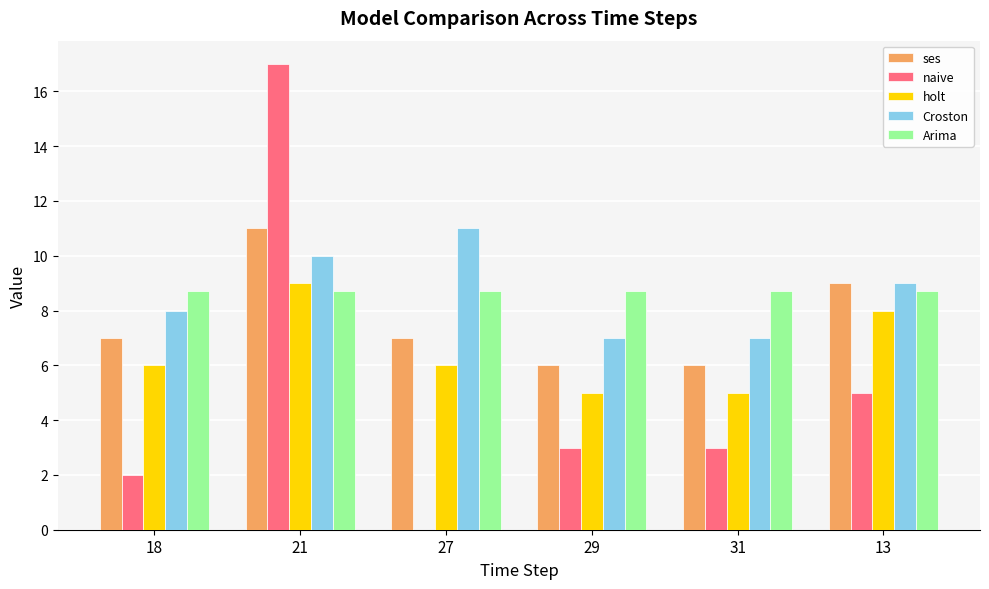

What is the total value across all series at 21?

55.7